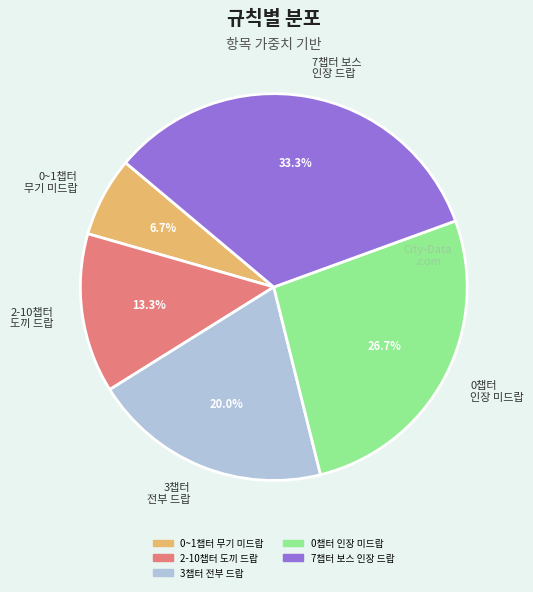

How many slices are in this pie chart?

5